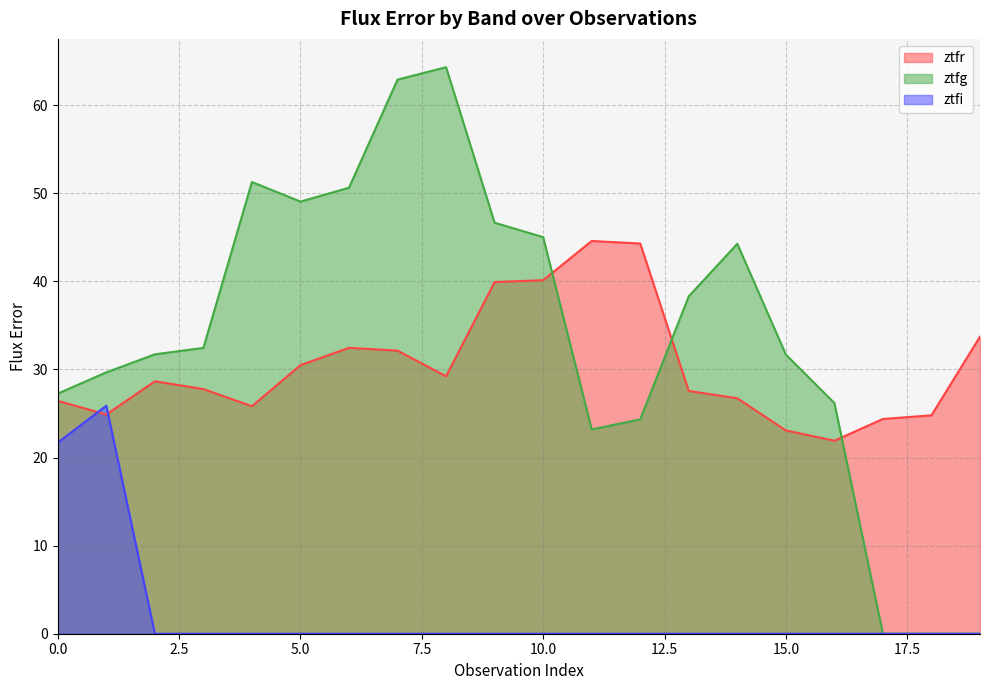

Which series has the largest range (max minus min)?

ztfg